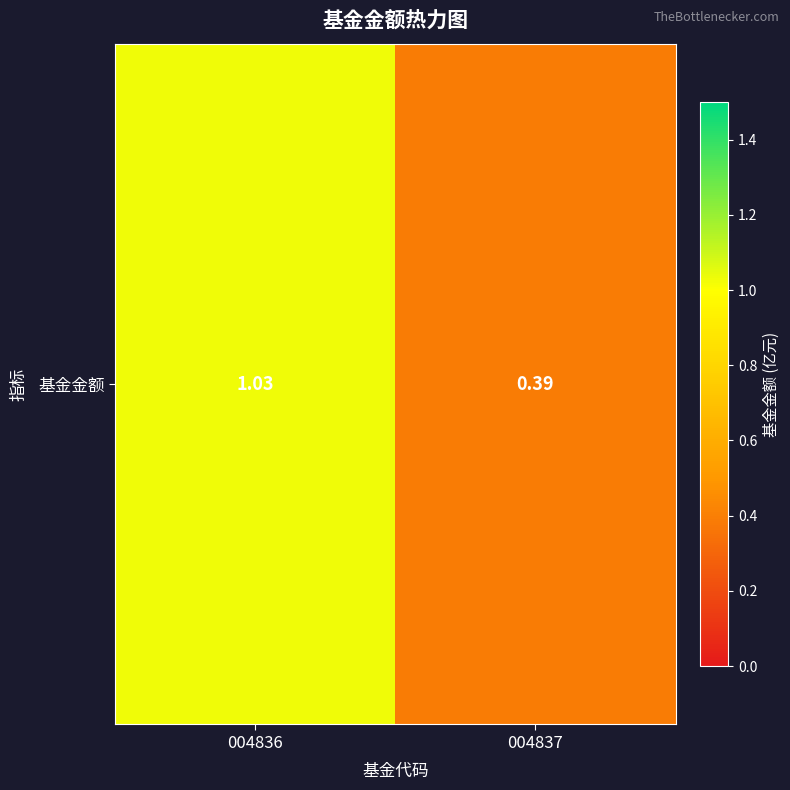

List the labels in order of value, smallest first.

004837, 004836